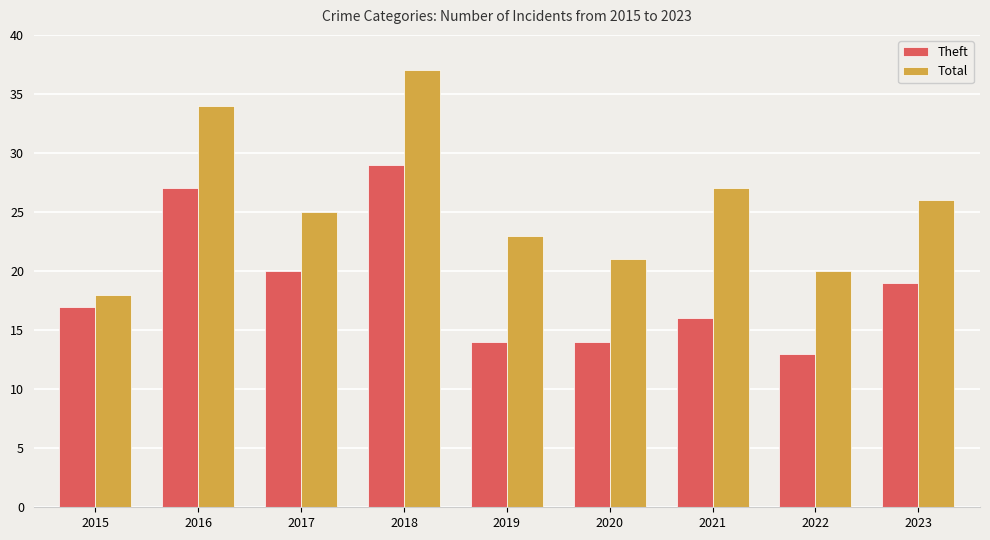

What is the total value across all series at 2022?

33